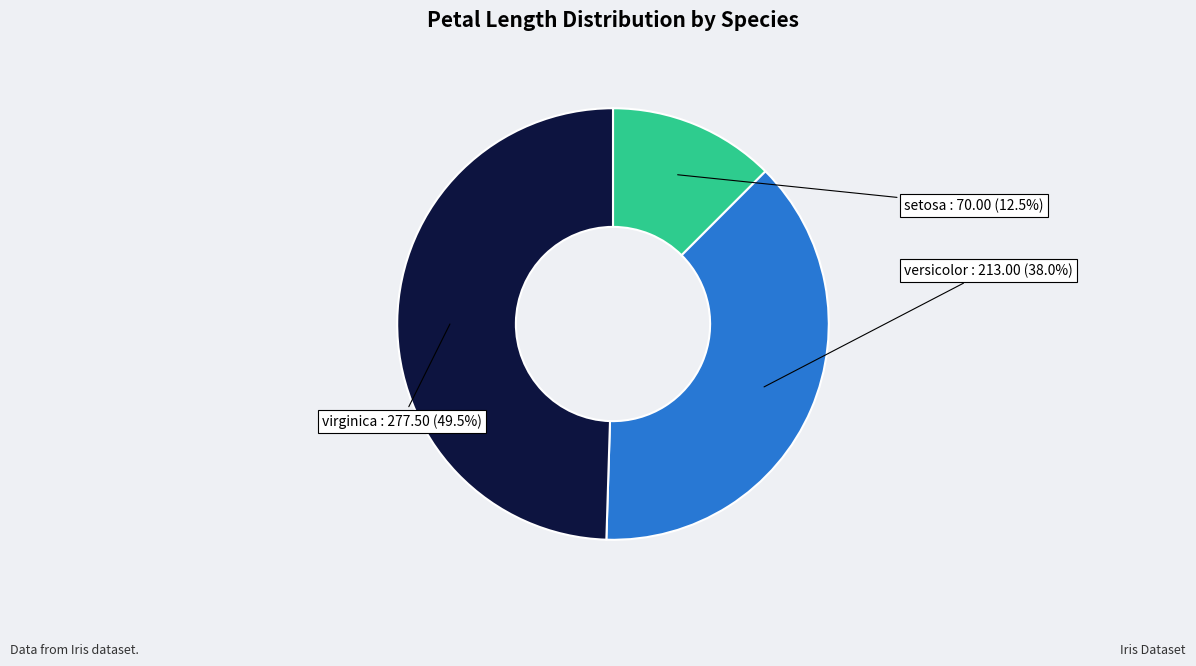

Is there a majority slice in this chart?

No